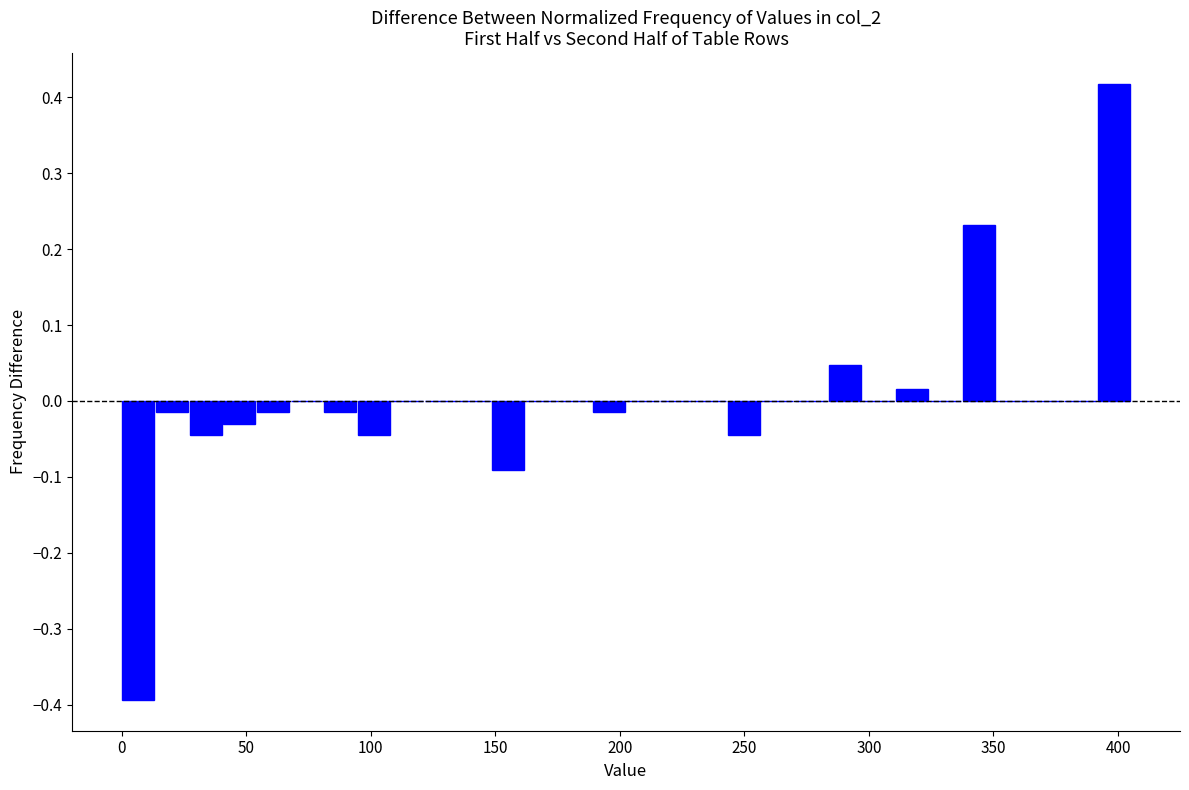

Around what value on the x-axis is the tallest bar? Give the approximate position of its centre, as read against the axis.

400